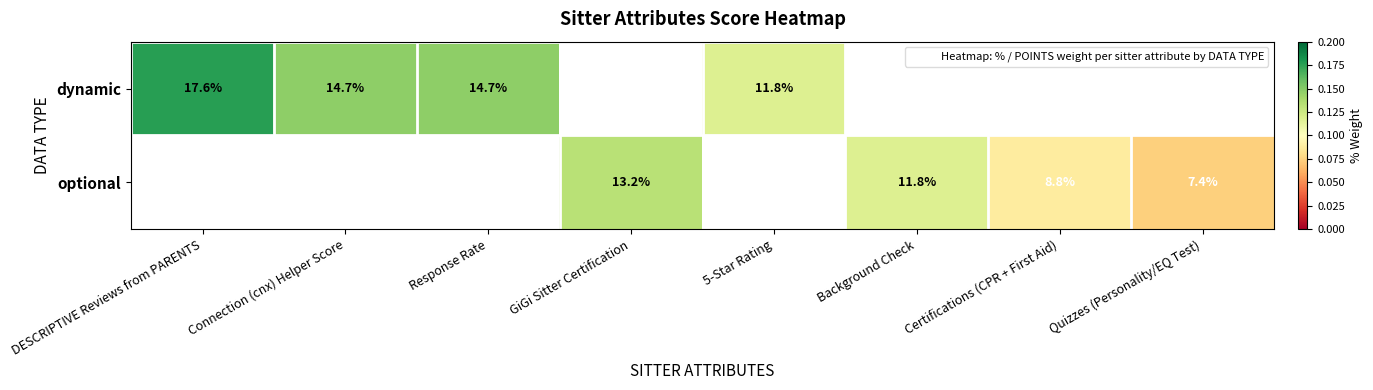

At which label does dynamic reach its peak?

DESCRIPTIVE Reviews from PARENTS